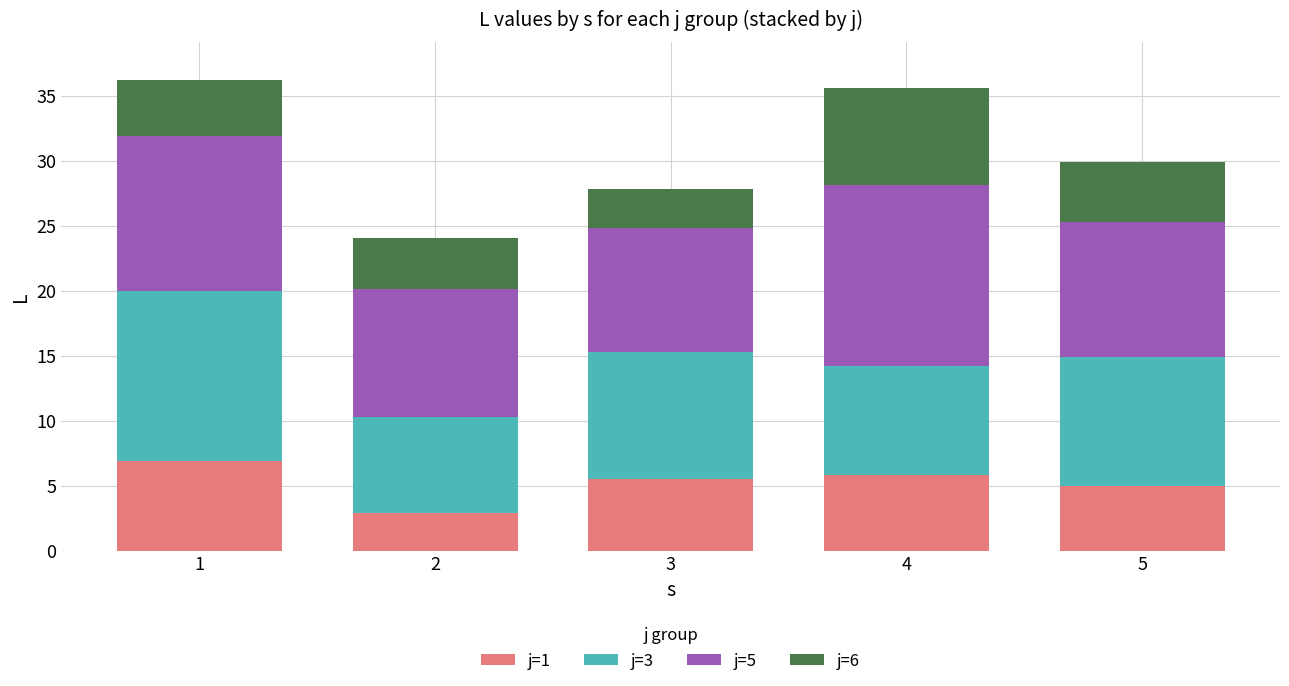

What is the difference between the j=1 values at 3 and 2?

2.6